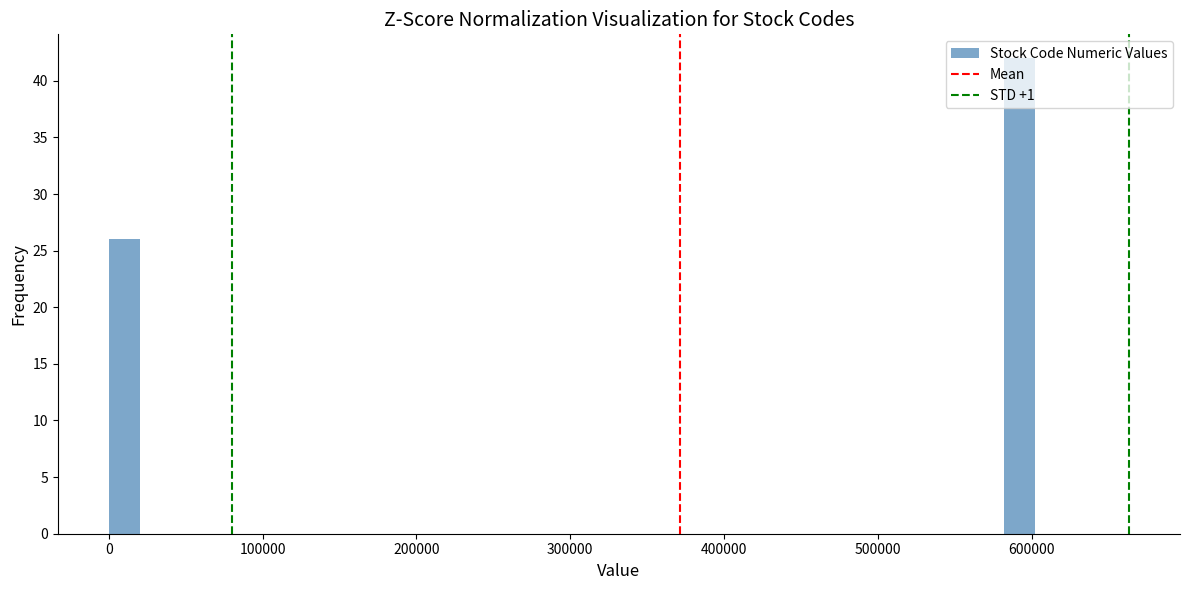

Around what value on the x-axis is the tallest bar? Give the approximate position of its centre, as read against the axis.

590000